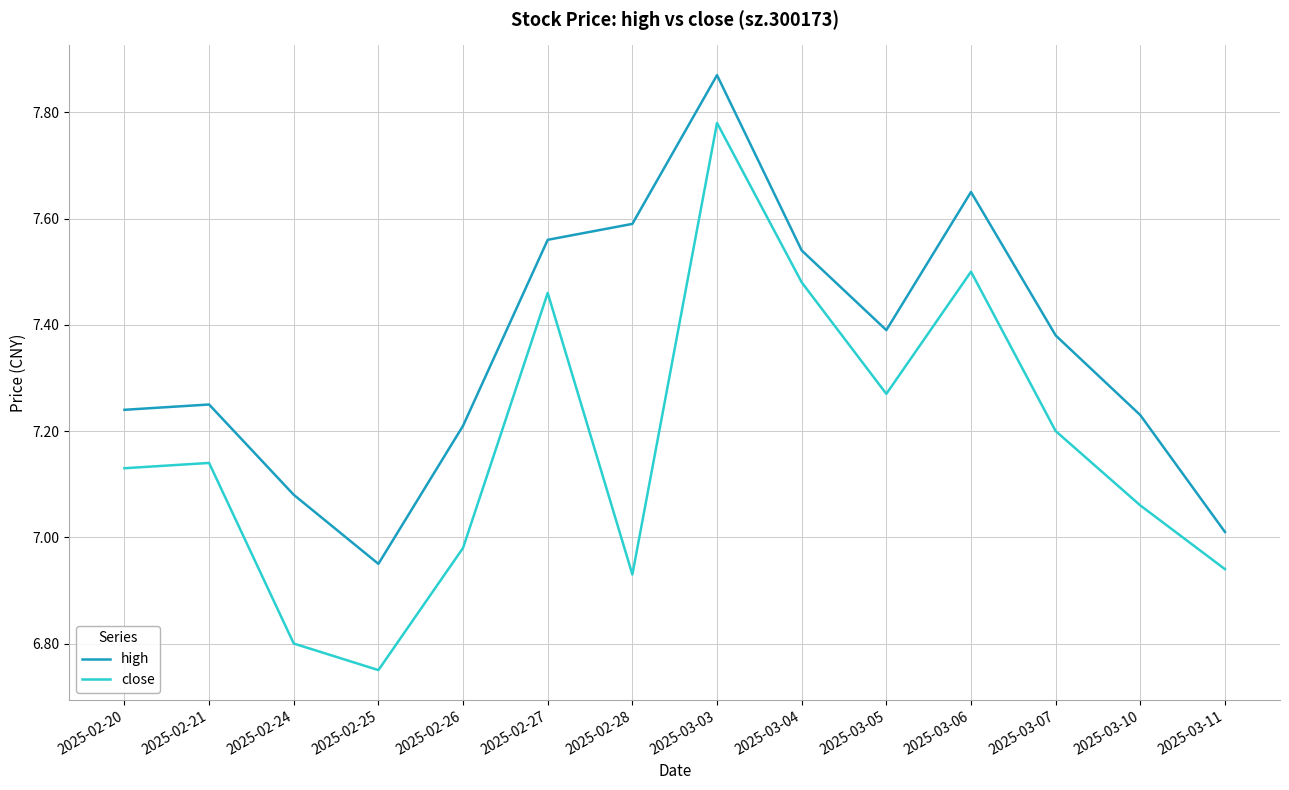

True or false: high and close intersect in this chart.

False